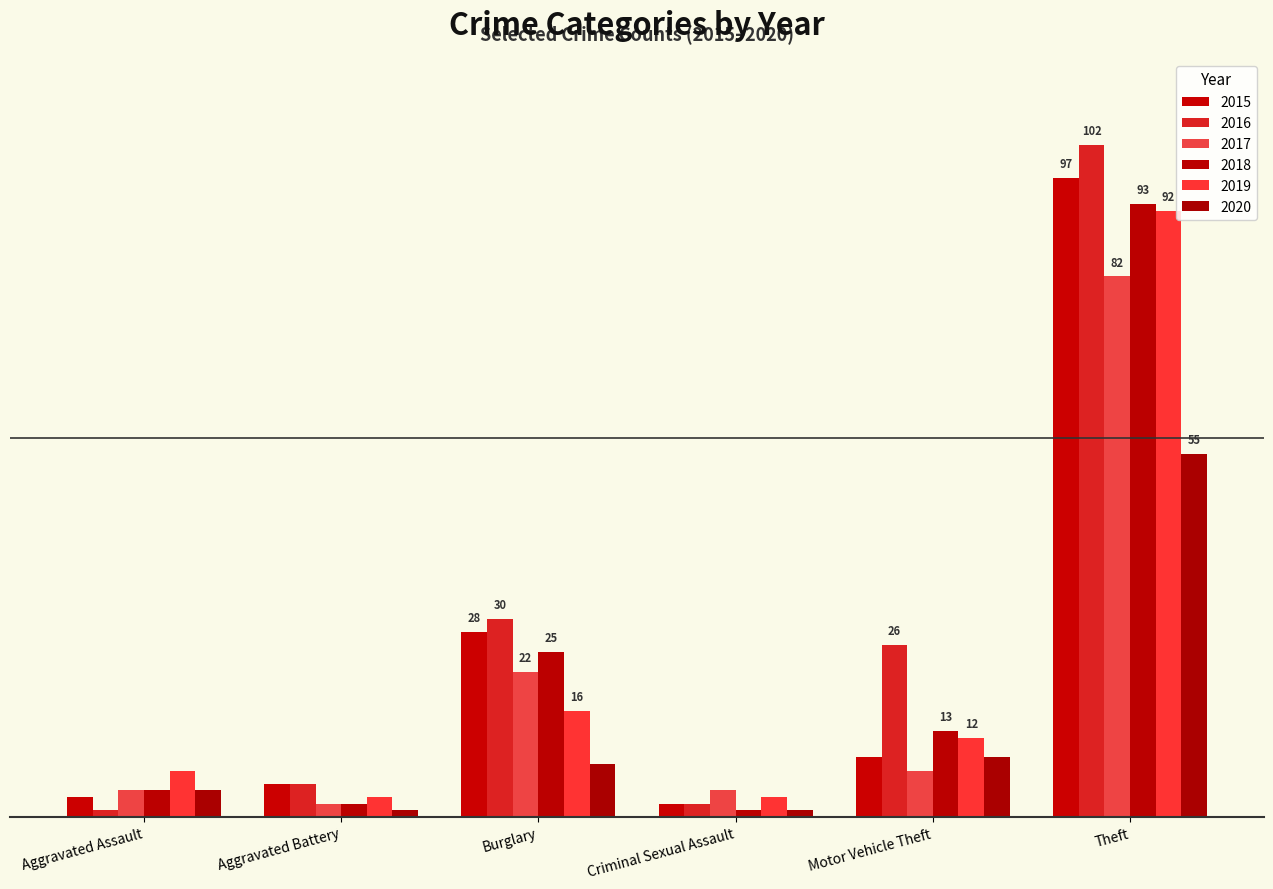

True or false: 2017 has a value of 32 at Burglary.

False